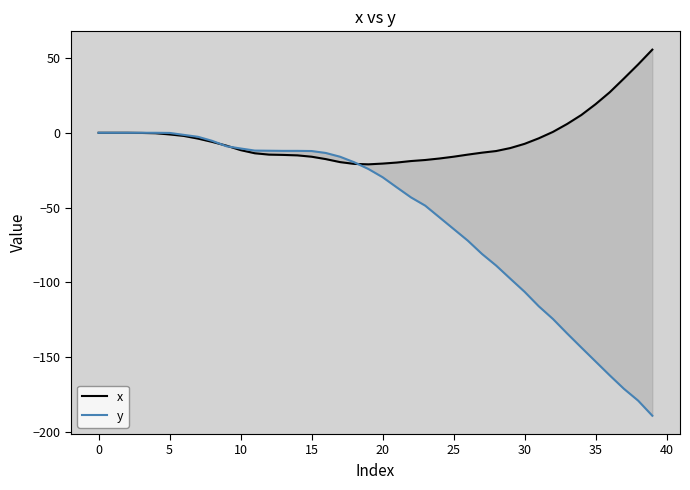

How many negative values does the x series have?

29